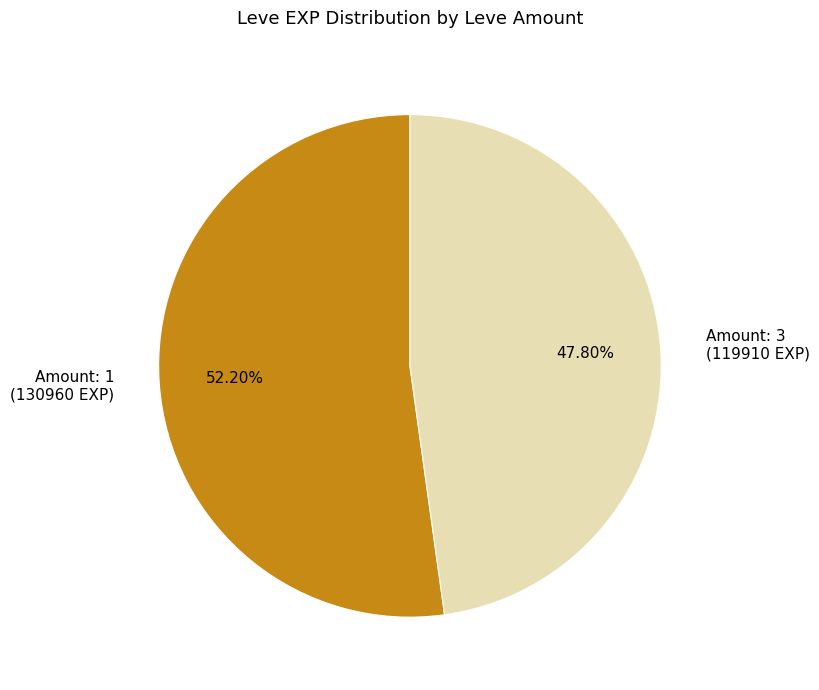

Does Amount: 3 (119910 EXP) represent more than half of the total?

No